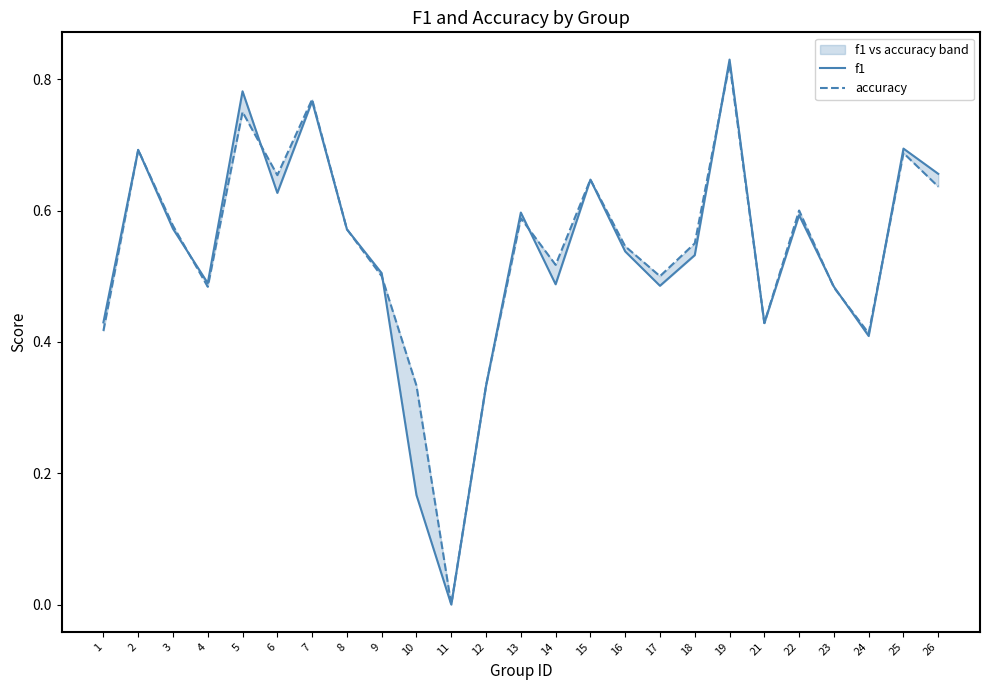

Rank the series at 16 from highest to lowest value.

accuracy, f1